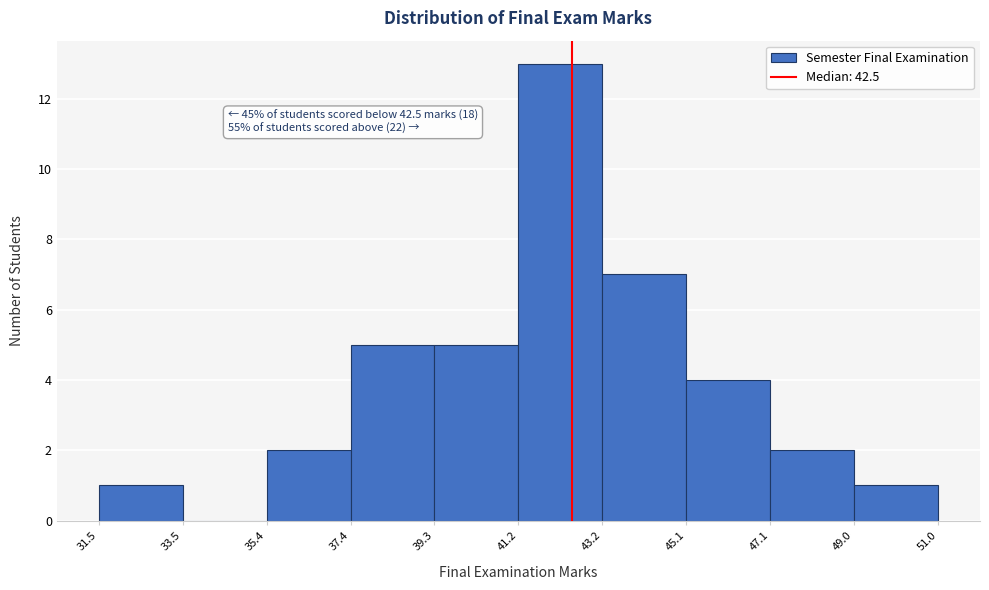

Which range on the x-axis has the tallest bar?

41.2 to 43.2